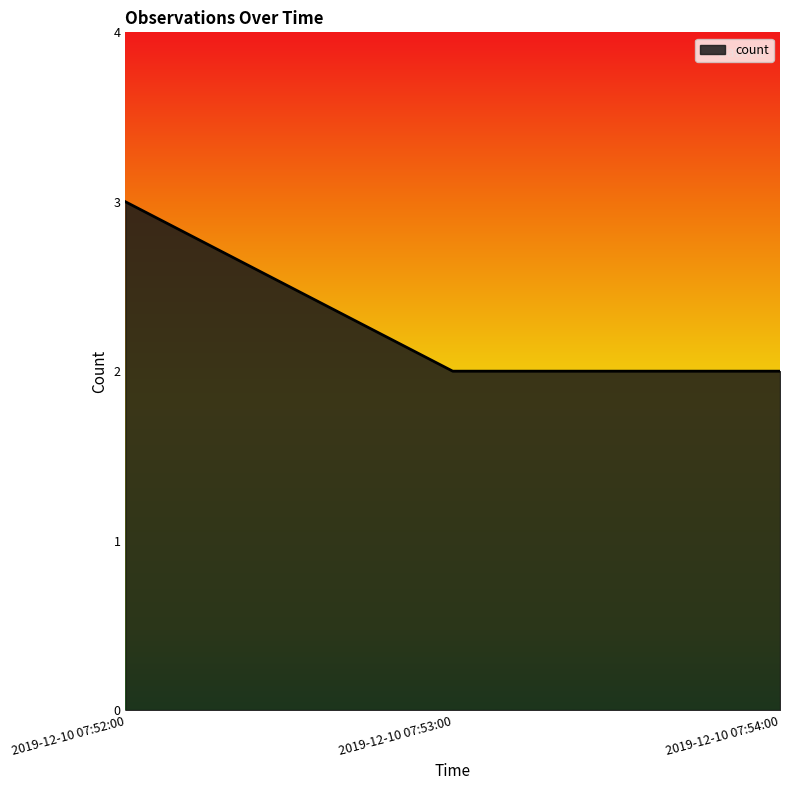

What is the sum of all values?

7